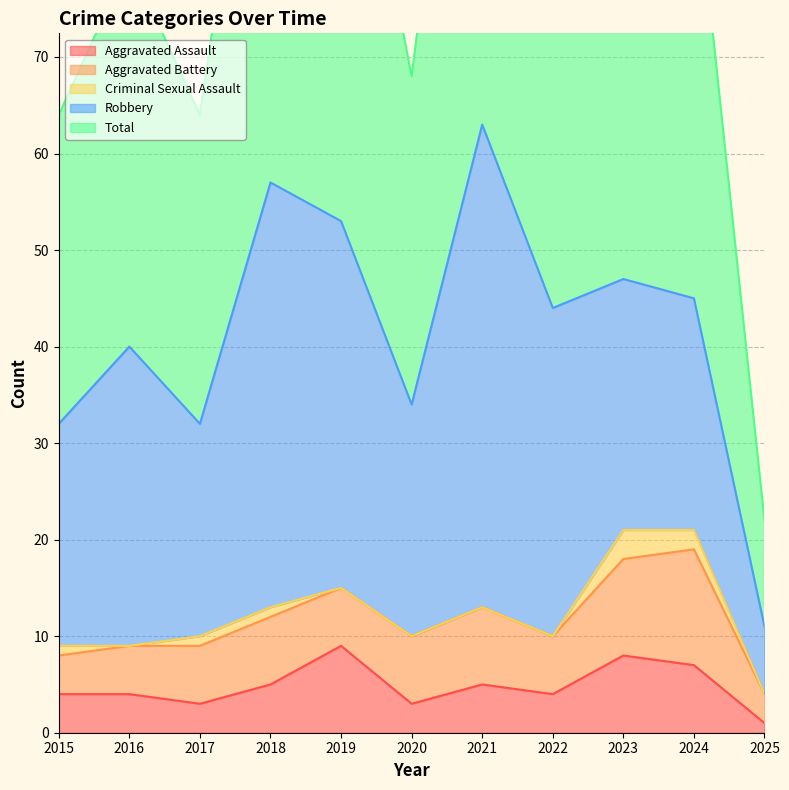

What is the value of the Aggravated Assault point at the 10th from the left?

7